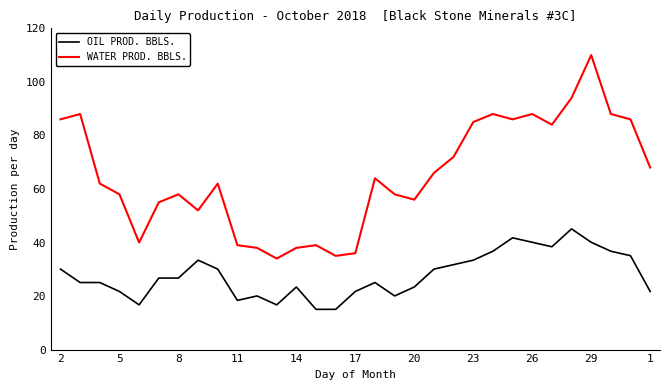

Which series has the widest spread of values?

WATER PROD. BBLS.